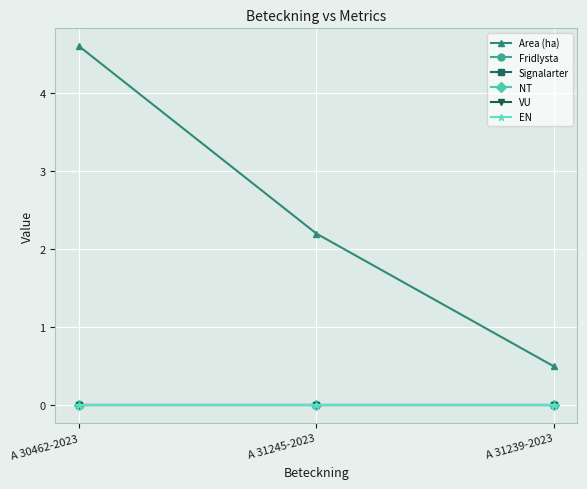

What is the total value across all series at A 31245-2023?

2.2